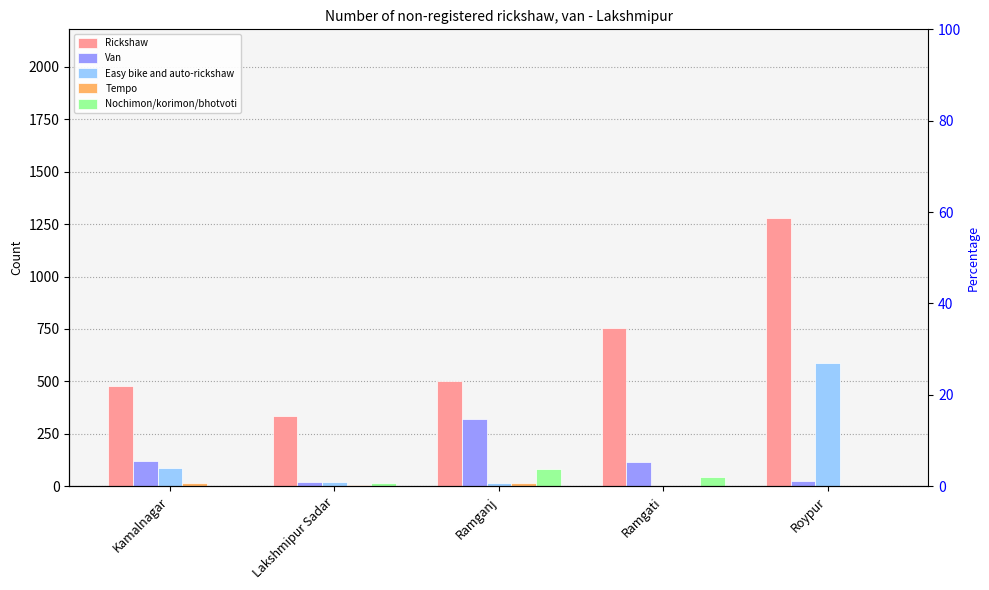

Which category has the highest value in the Easy bike and auto-rickshaw series?

Roypur